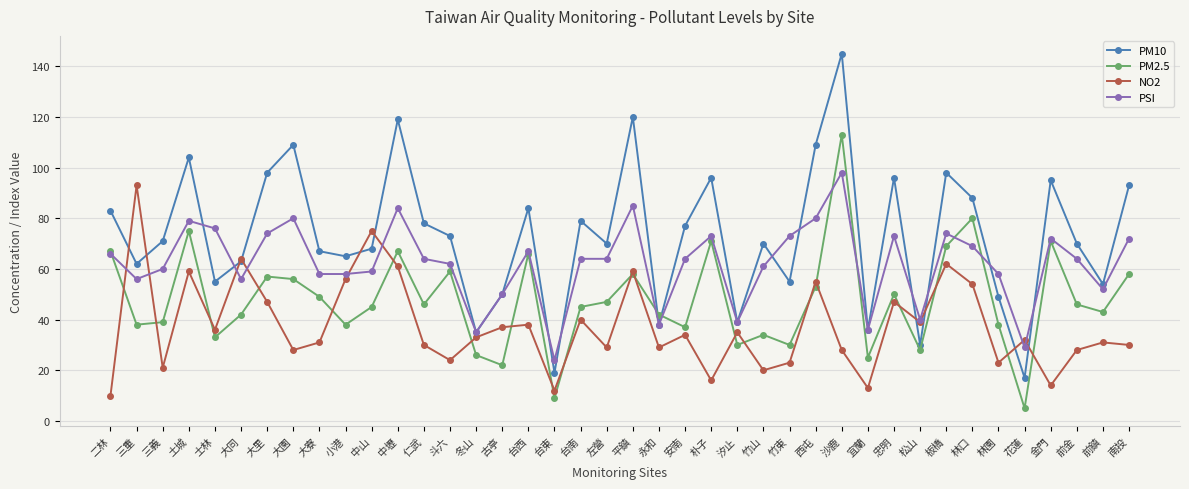

Is the value of PM10 at 永和 greater than the value of PSI at 朴子?

No